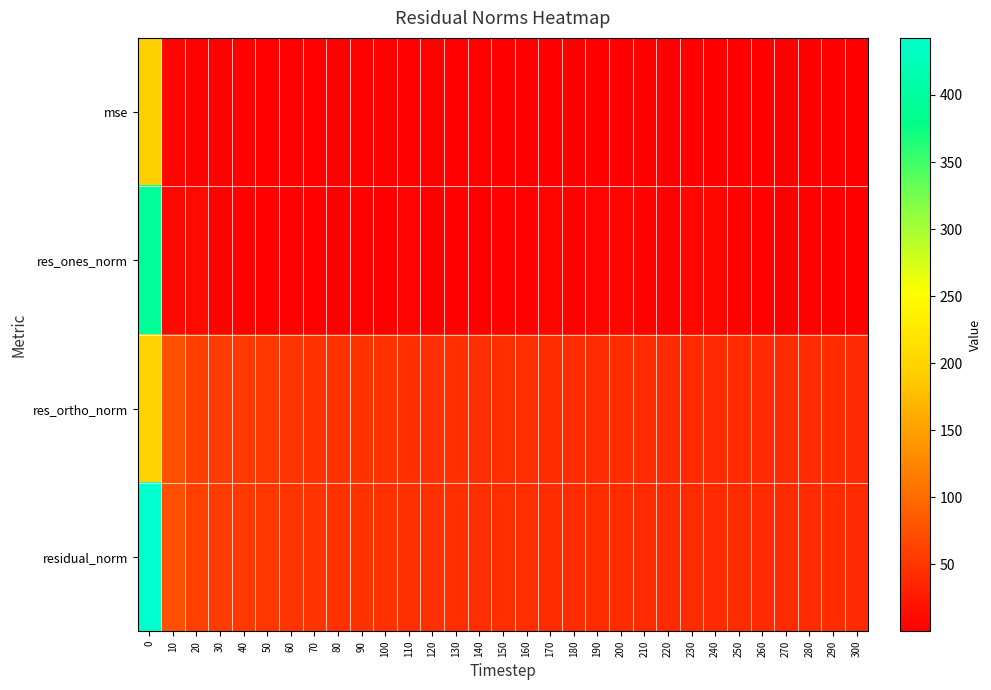

Rank the series by their maximum value, from highest to lowest.

residual_norm, res_ones_norm, res_ortho_norm, mse